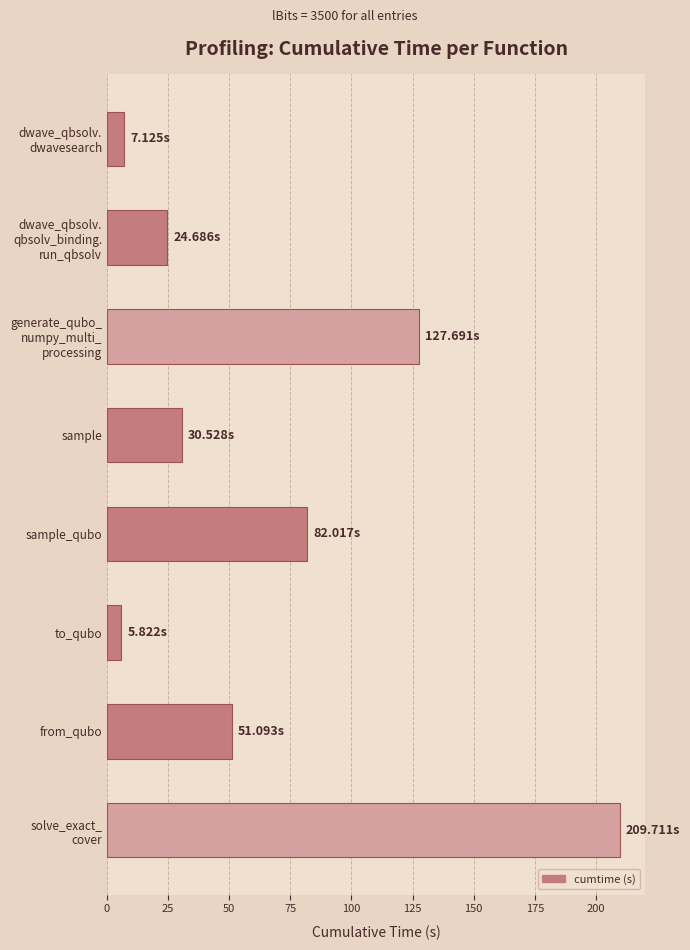

What is the sum of all values?

538.7